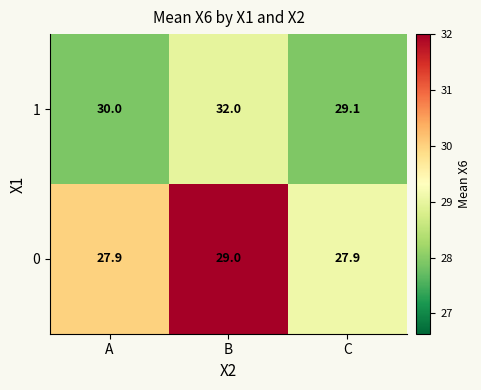

Where is 1 nearest to the value 30?

A